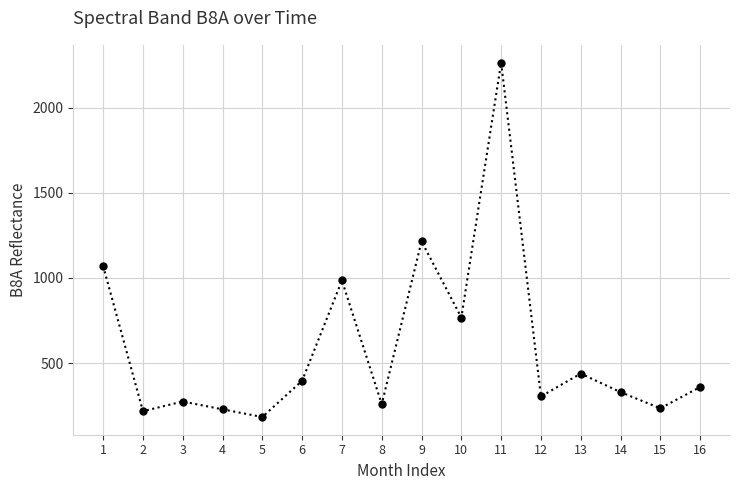

The value at 2 is 217. True or false?

True